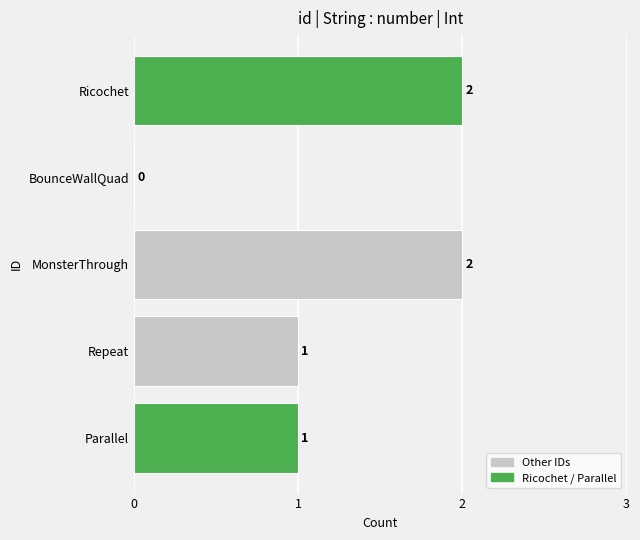

True or false: the data shows 0 at BounceWallQuad.

True